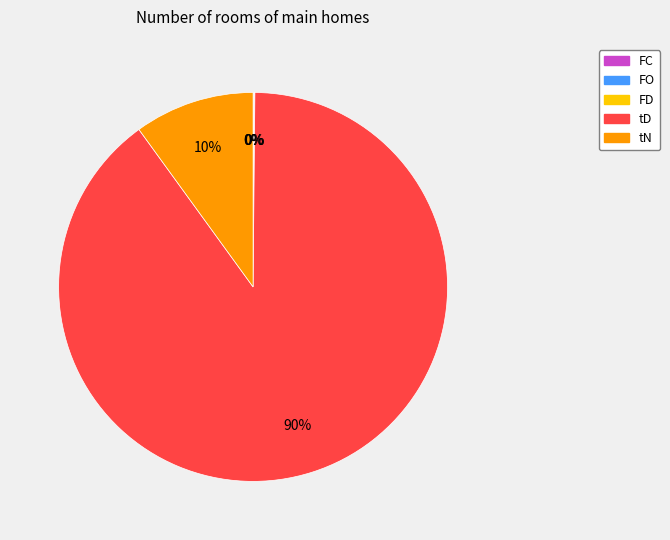

The tN slice represents 10% of the pie. True or false?

True